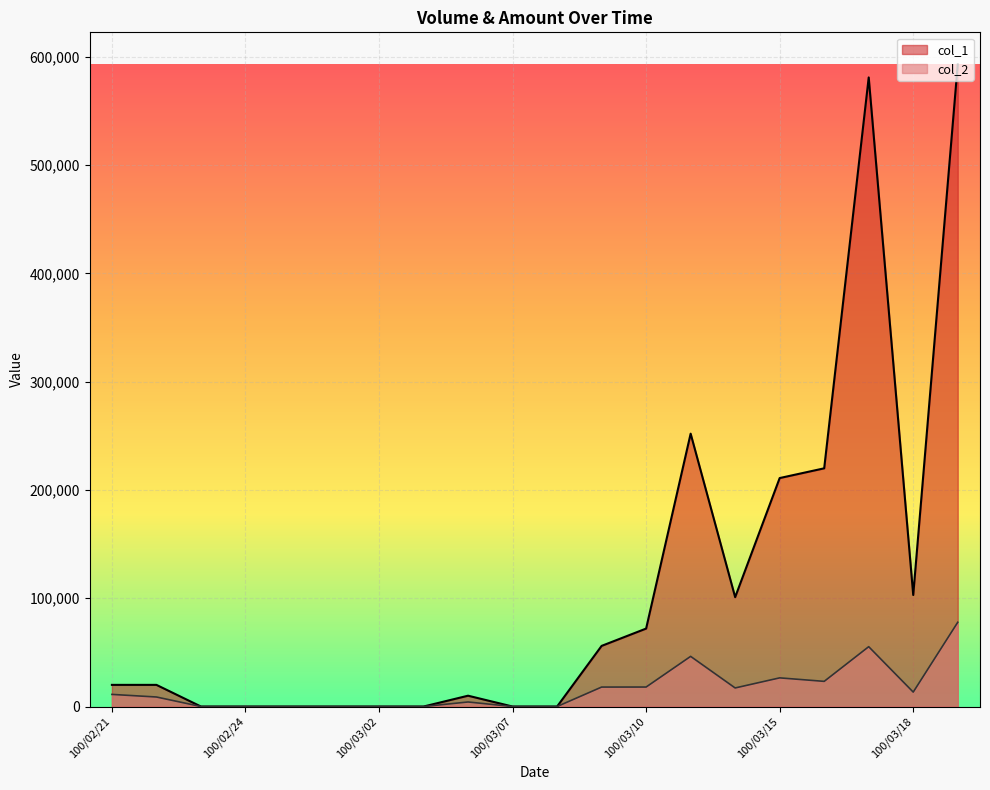

At which category is the sum across all series the highest?

100/03/21